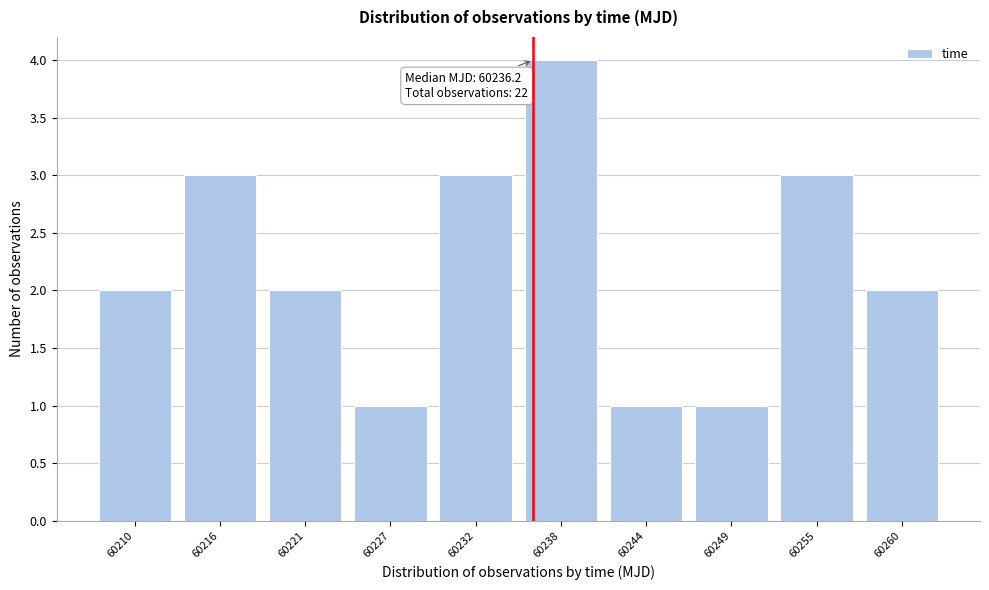

Over which range of the x-axis is the bar tallest?

60235 to 60241